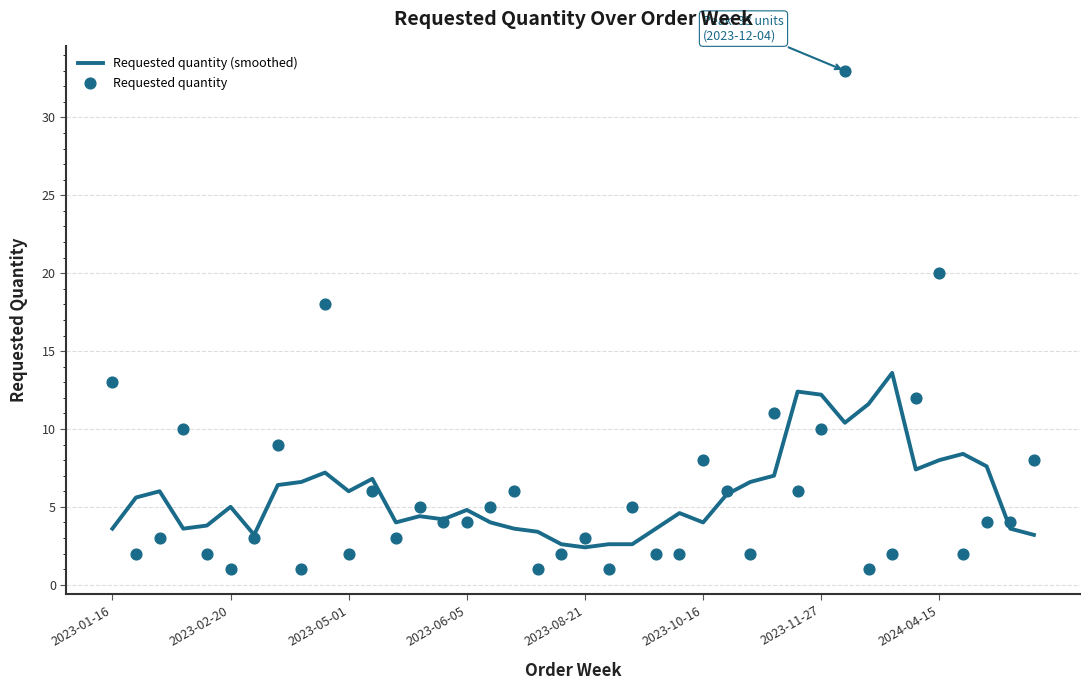

Is the value of Requested quantity at 12 greater than the value of Requested quantity (smoothed) at 32?

No